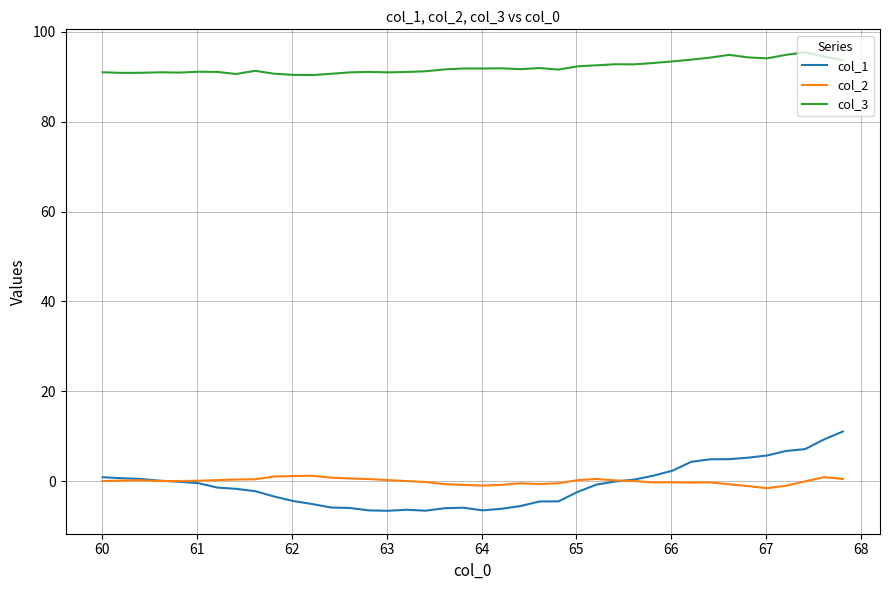

True or false: col_1 and col_3 intersect in this chart.

False